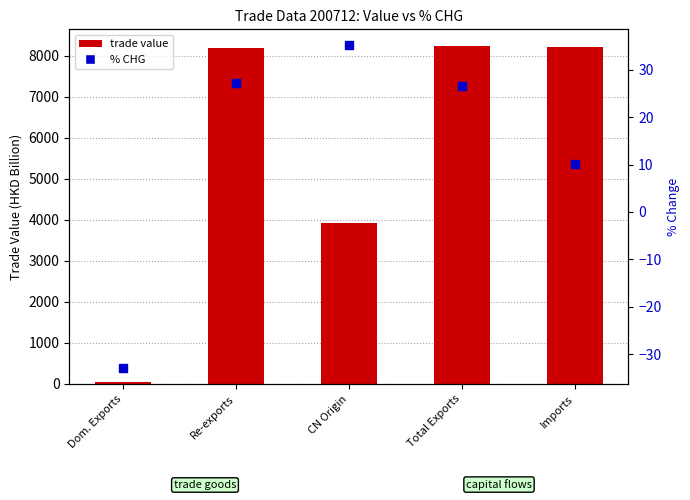

Which series has the largest total across all categories?

trade value (HKD B)